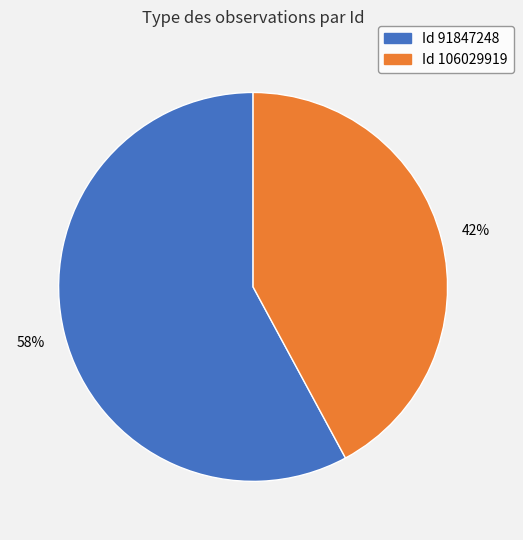

Is there a majority slice in this chart?

Yes